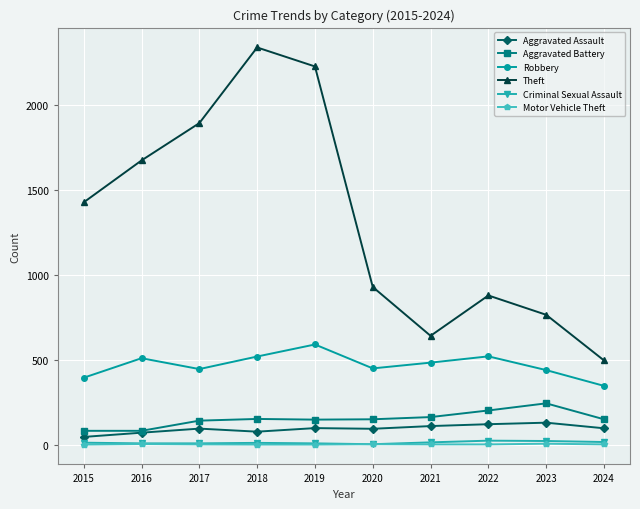

At which category does the chart reach its peak across all series?

2018